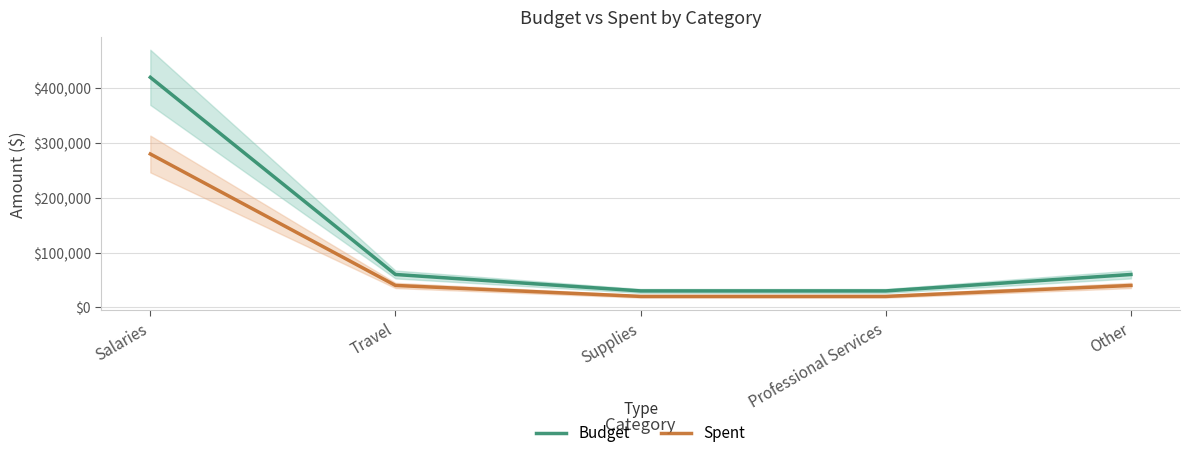

What is the difference between the Budget values at Travel and Supplies?

30000